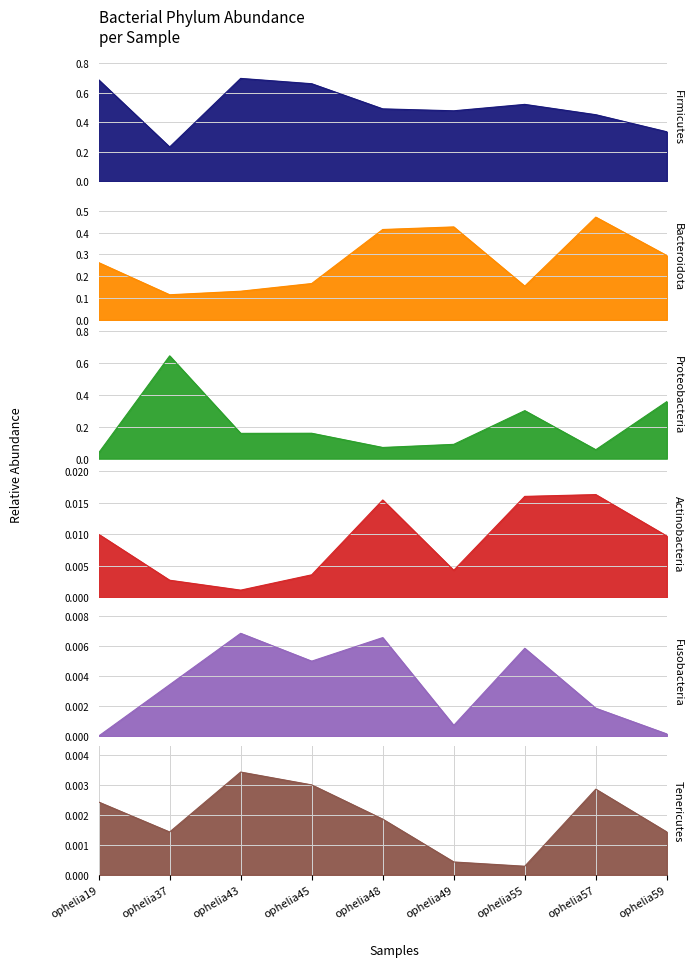

The value of k__Bacteria|p__Actinobacteria at ophelia37 is 0.0. True or false?

True